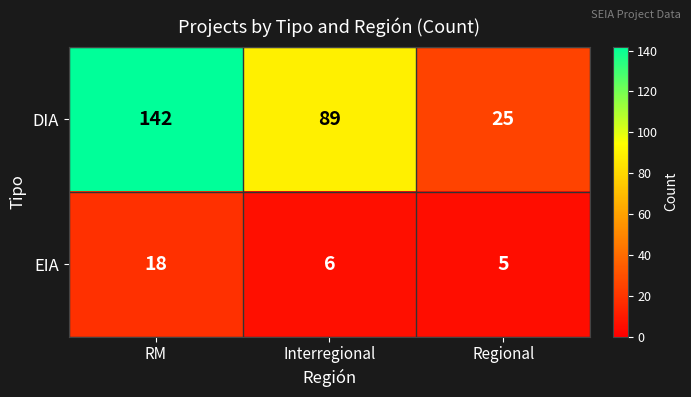

Rank the series at RM from lowest to highest value.

EIA, DIA